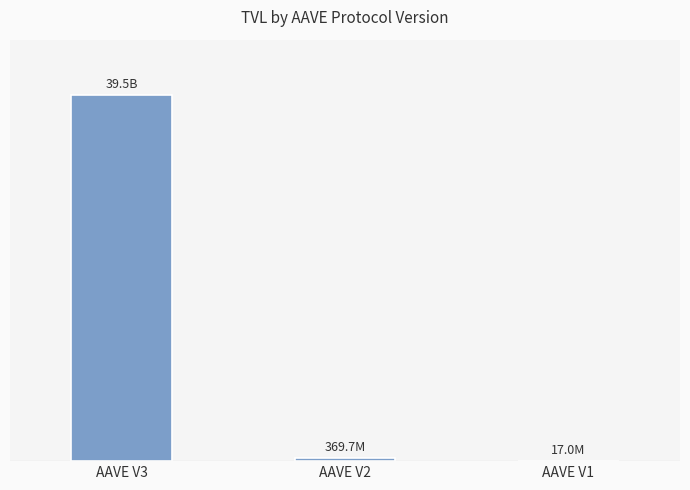

List the labels in order of value, largest first.

AAVE V3, AAVE V2, AAVE V1